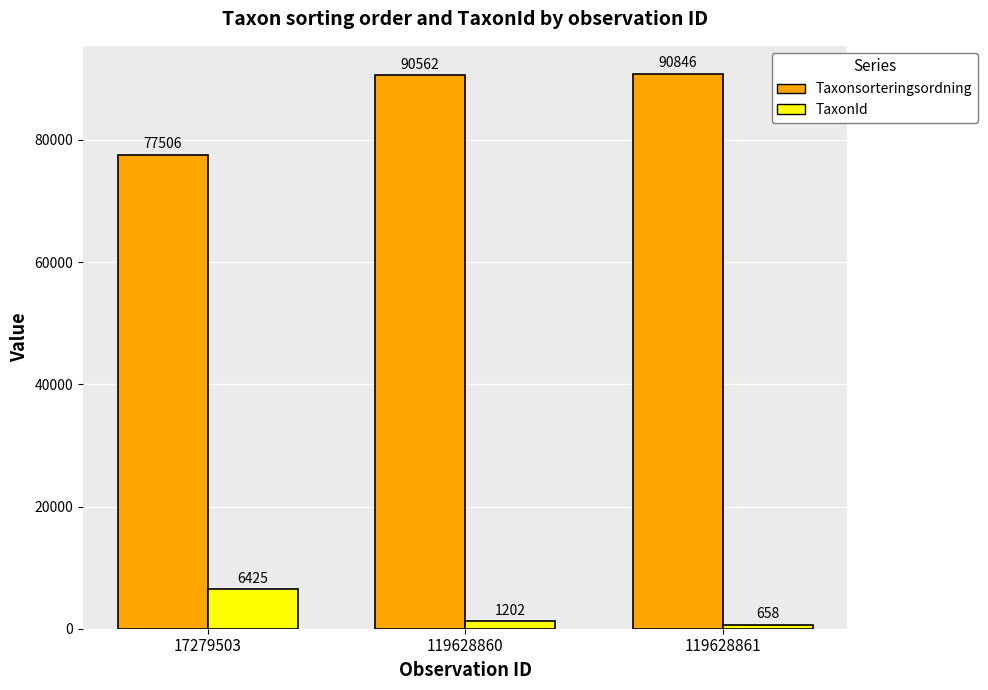

Reading right to left, list all the values displayed in this chart.

Taxonsorteringsordning: 119628861=90846	119628860=90562	17279503=77506
TaxonId: 119628861=658	119628860=1202	17279503=6425